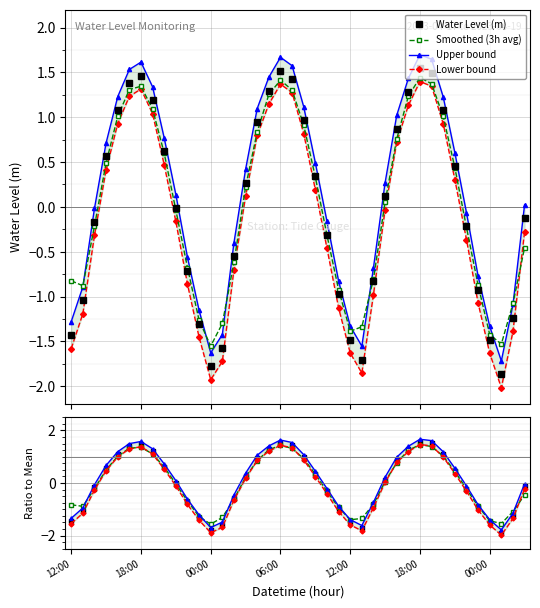

The Smoothed (3h avg) series shows -0.8 at 12:00. True or false?

True